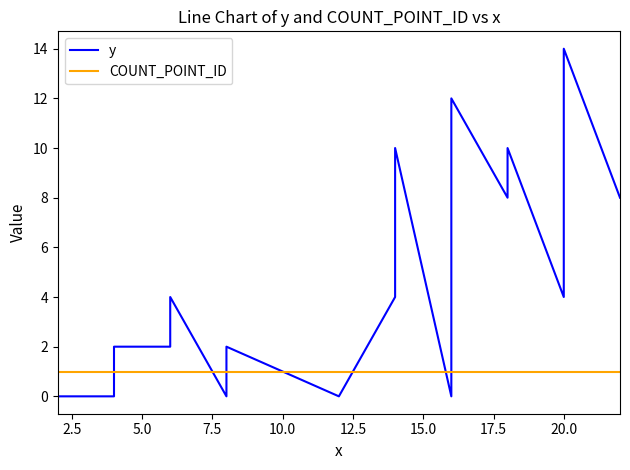

Which series has the widest spread of values?

y